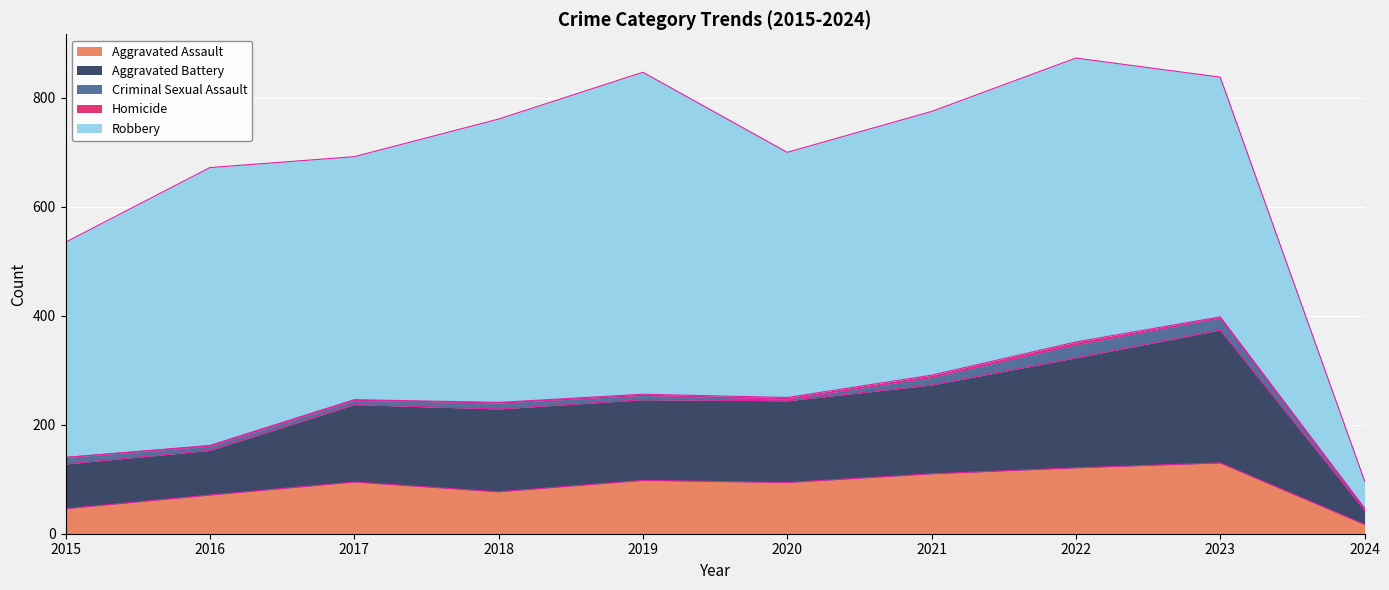

How many interior local peaks does the Robbery series have?

3